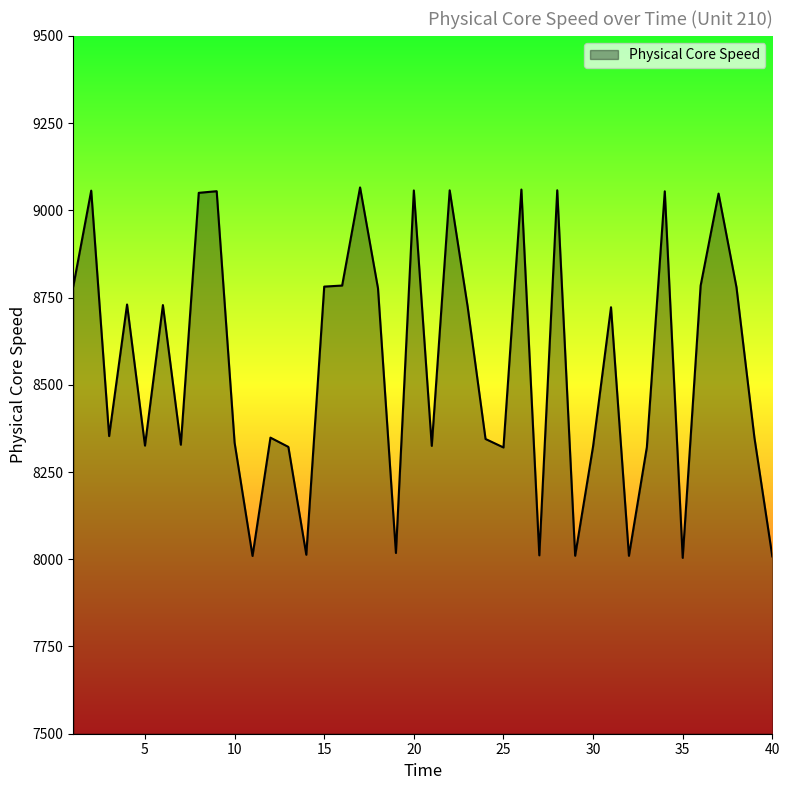

What is the smallest value displayed?

8004.0